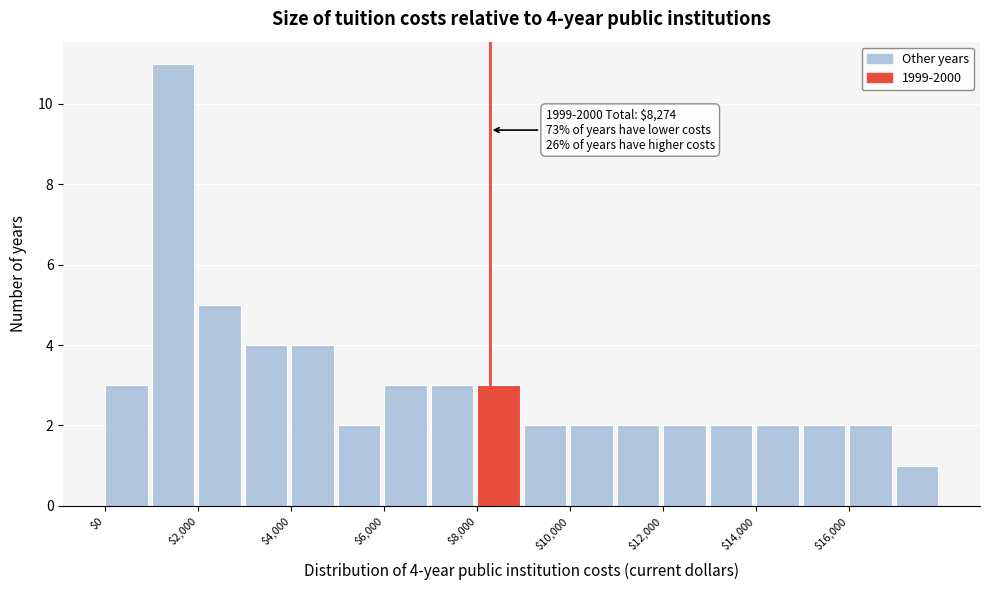

Over which range of the x-axis is the bar tallest?

1000 to 2000